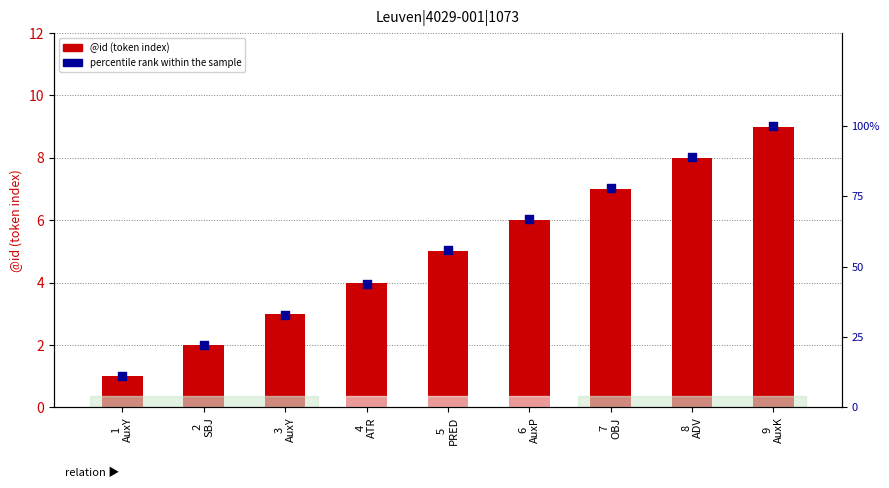

Is the value of percentile rank within the sample at 2
SBJ greater than the value of @id (token index) at 7
OBJ?

Yes